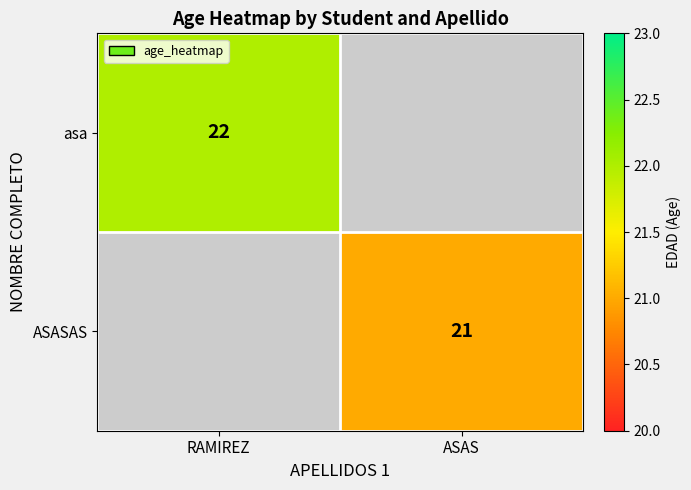

True or false: ASASAS has a value of 27 at ASAS.

False